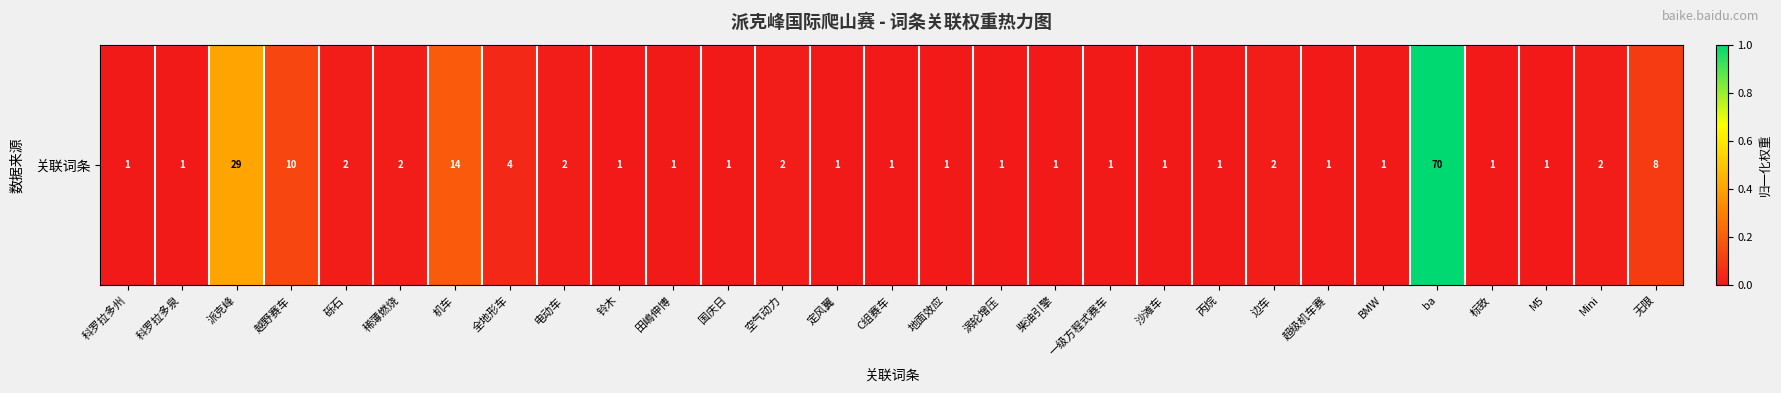

What is the greatest value displayed?

1.0